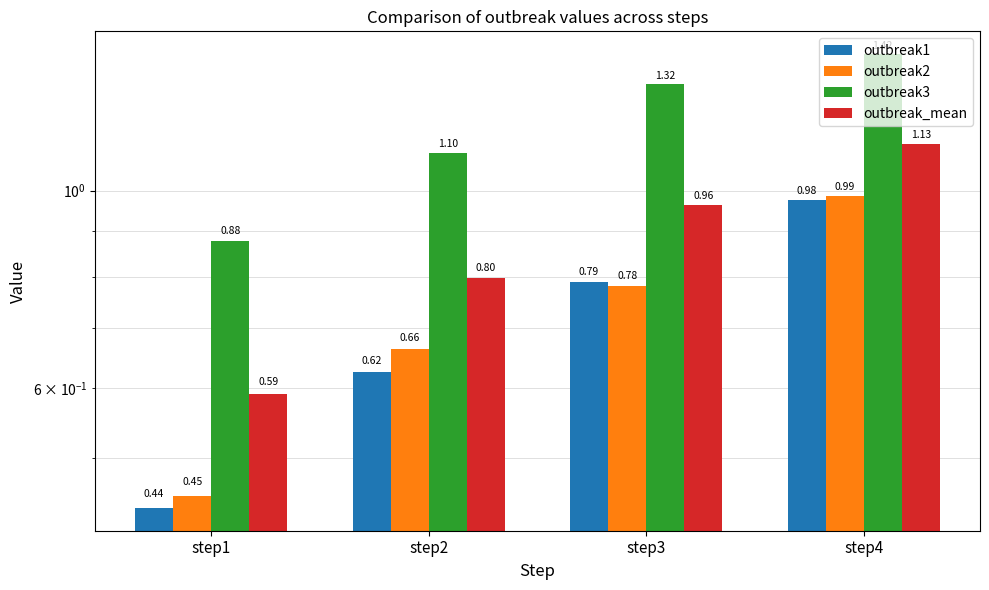

At which category is the sum across all series the highest?

step4